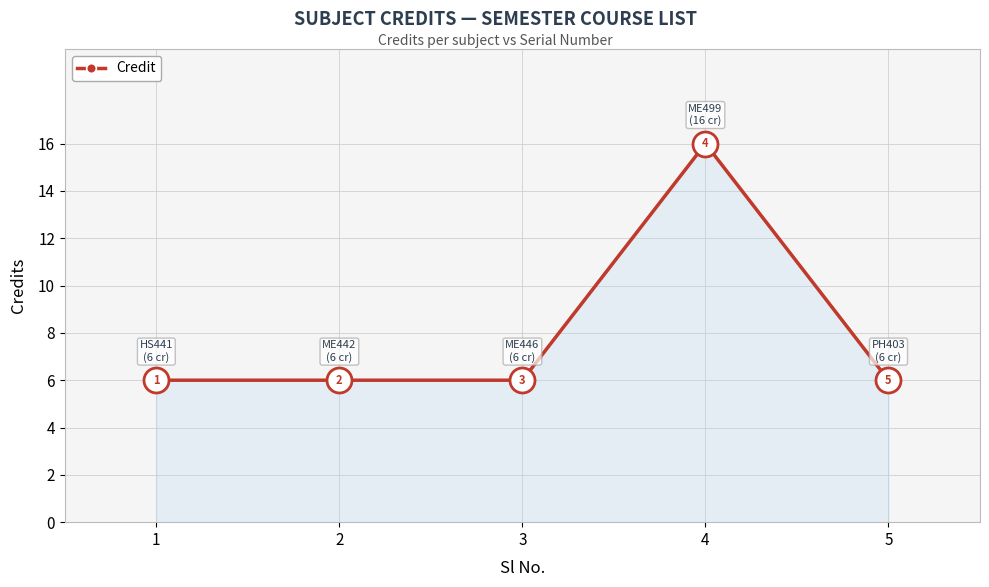

The value at 4 is 16. True or false?

True